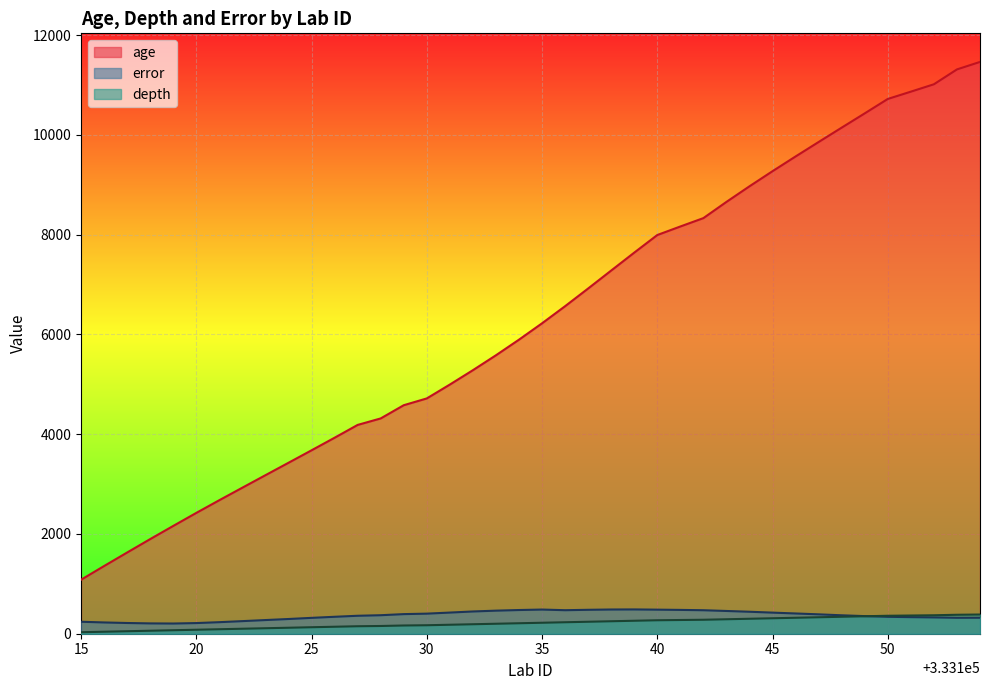

Which series has the largest total across all categories?

age